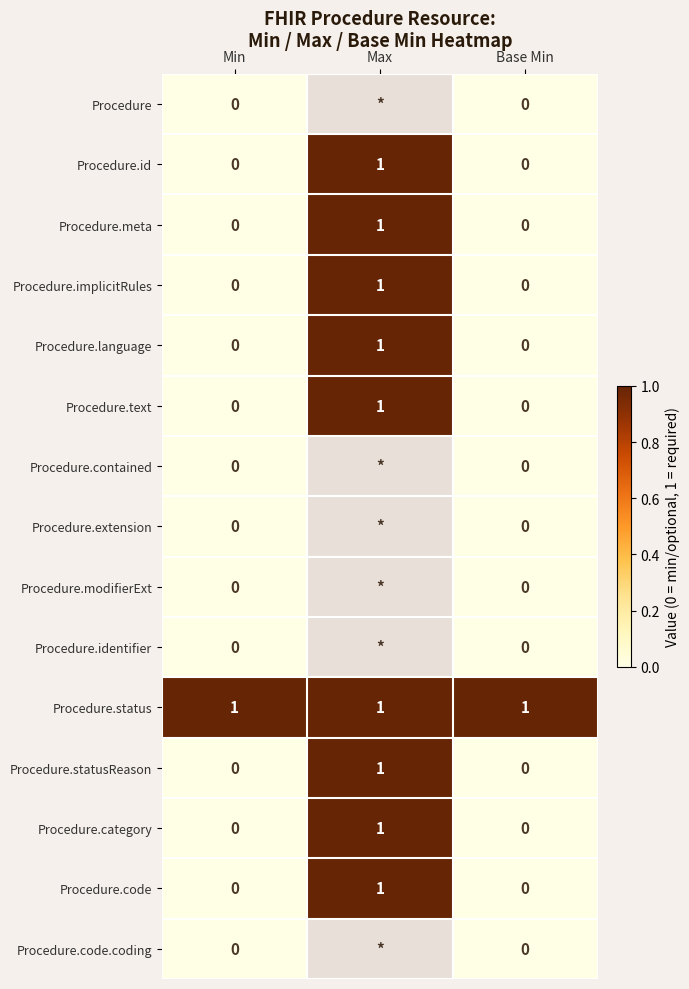

The value of Procedure.statusReason at Base Min is 0. True or false?

True